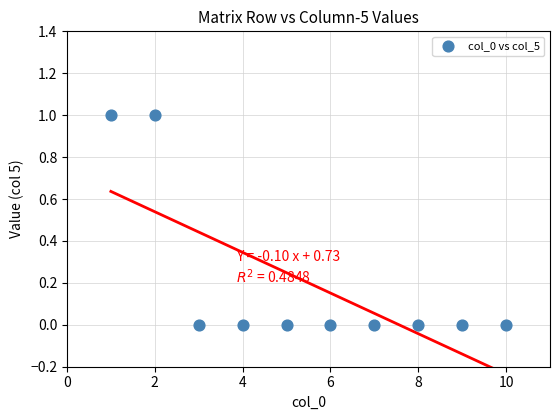

What is the range of X values (max minus min)?

9